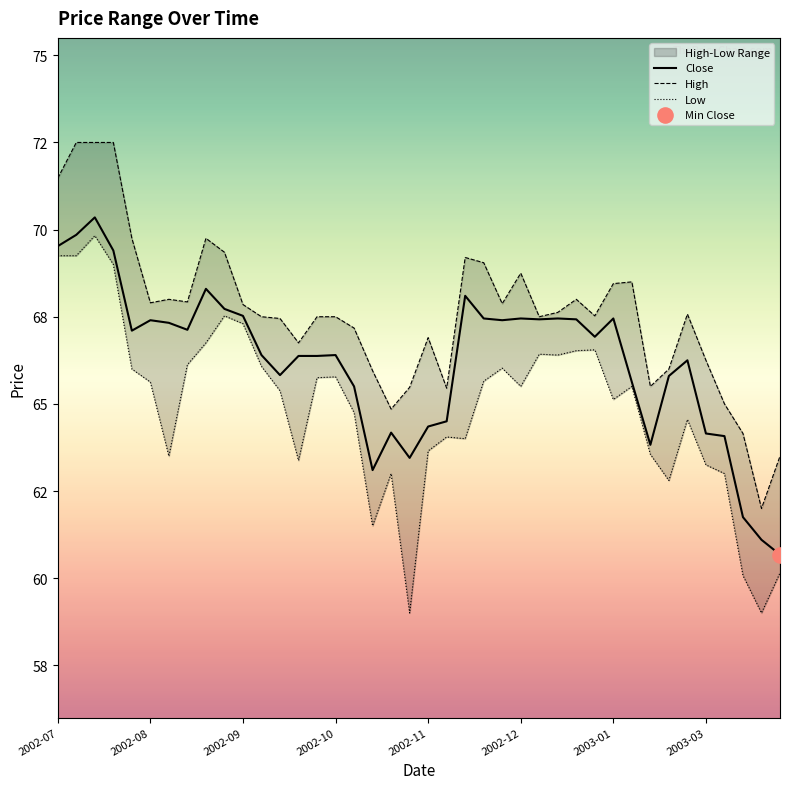

Is the value of Low at 2002-09 greater than the value of High at 19?

Yes